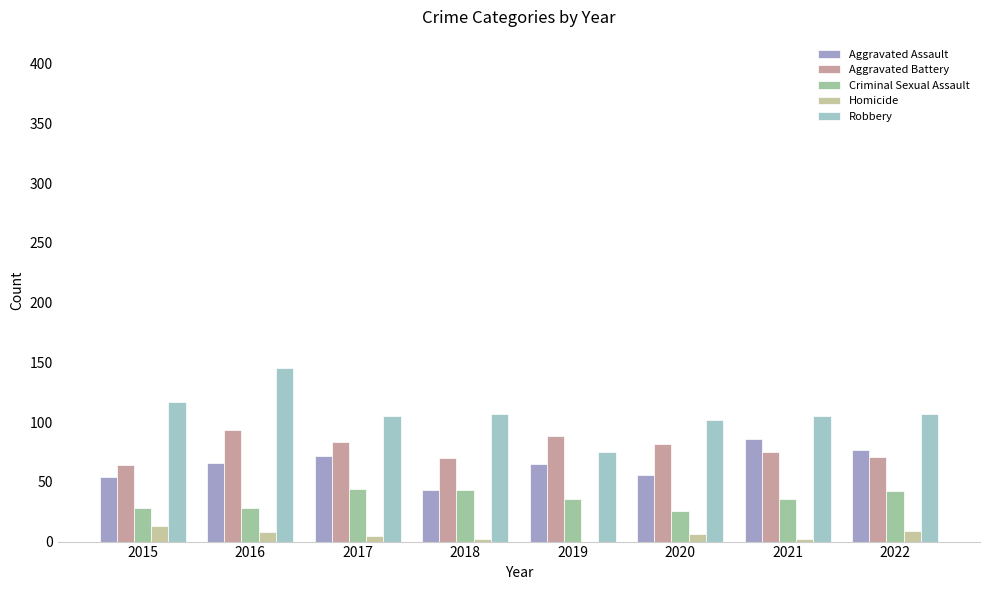

At which category is the sum across all series the highest?

2016